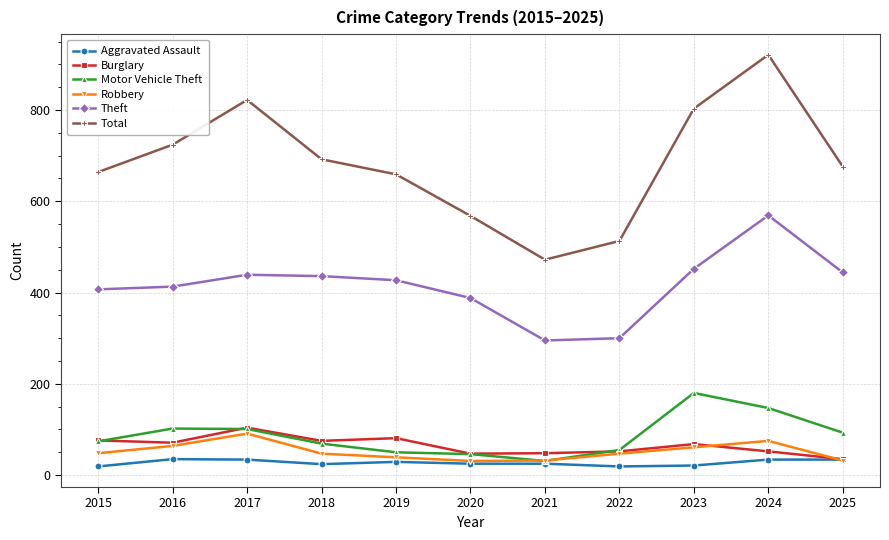

True or false: Total and Robbery intersect in this chart.

False